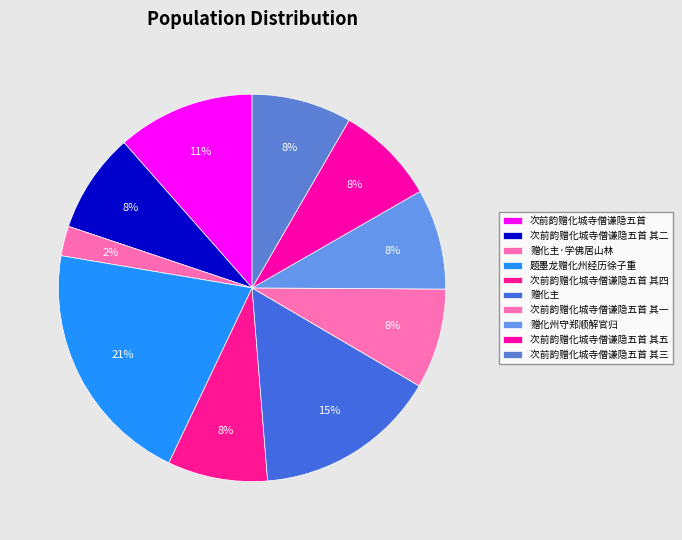

Which has a higher value, 题墨龙赠化州经历徐子重 or 赠化州守郑顺解官归?

题墨龙赠化州经历徐子重